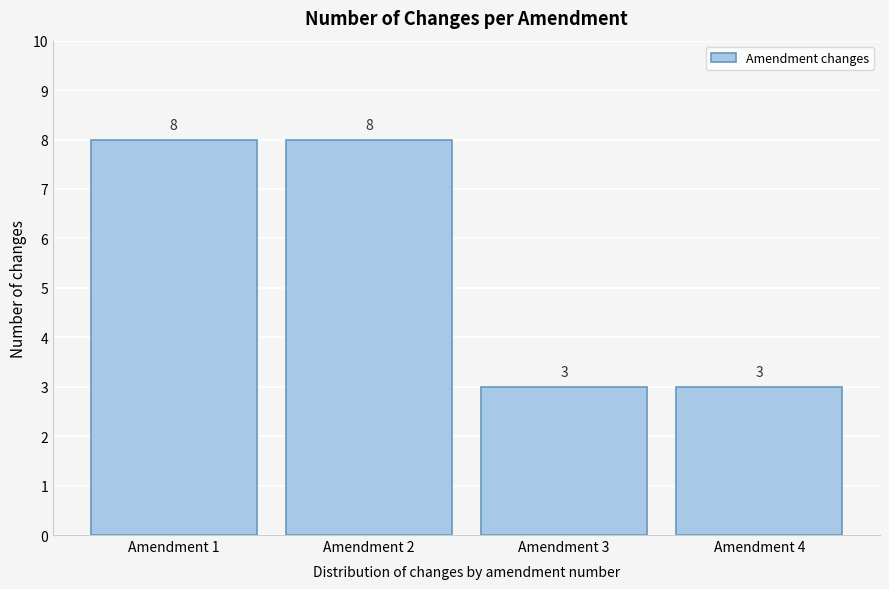

Reading left to right, extract all data points from this chart.

Amendment 1=8	Amendment 2=8	Amendment 3=3	Amendment 4=3